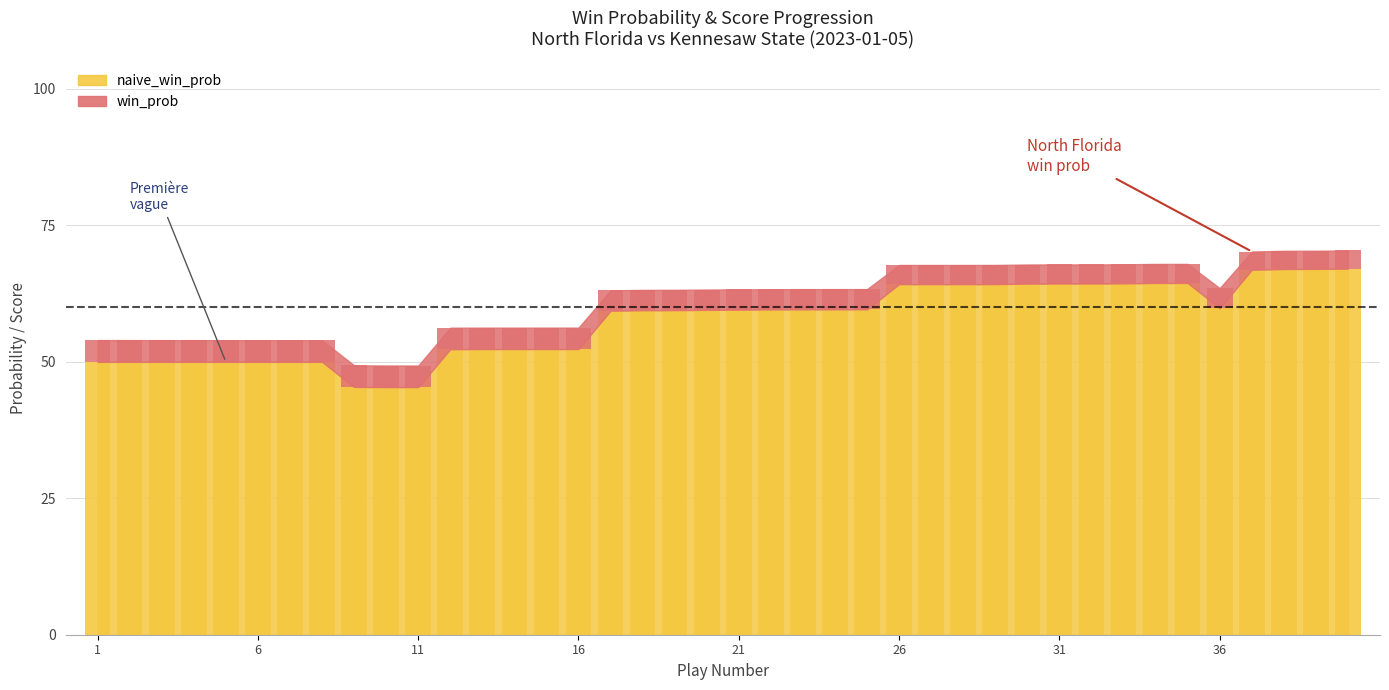

True or false: the data shows 0.2 at 27.

False